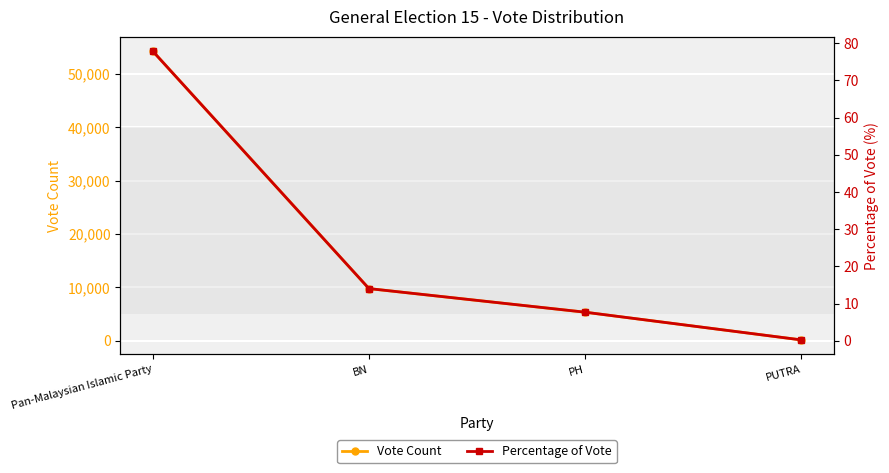

At Pan-Malaysian Islamic Party, list the series in order from largest to smallest.

Vote Count, Percentage of Vote